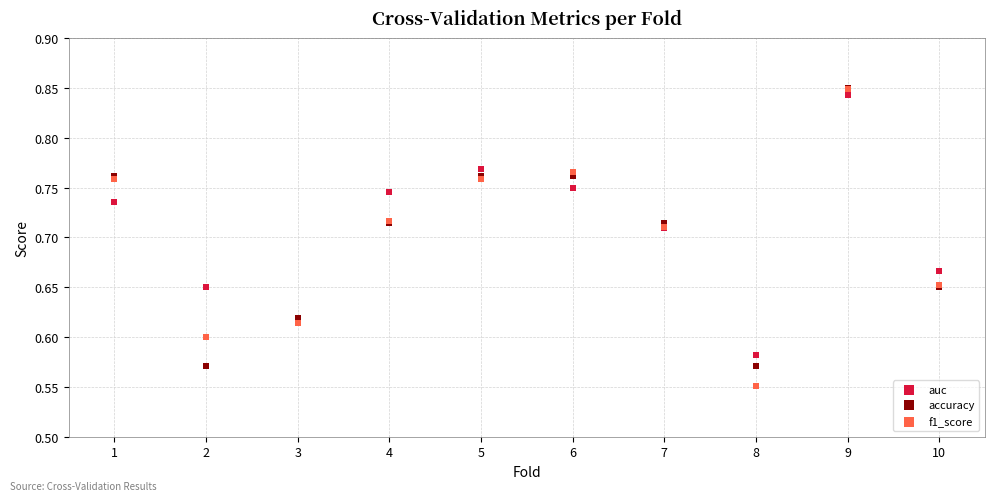

What are all the series names shown in the legend?

auc, accuracy, f1_score